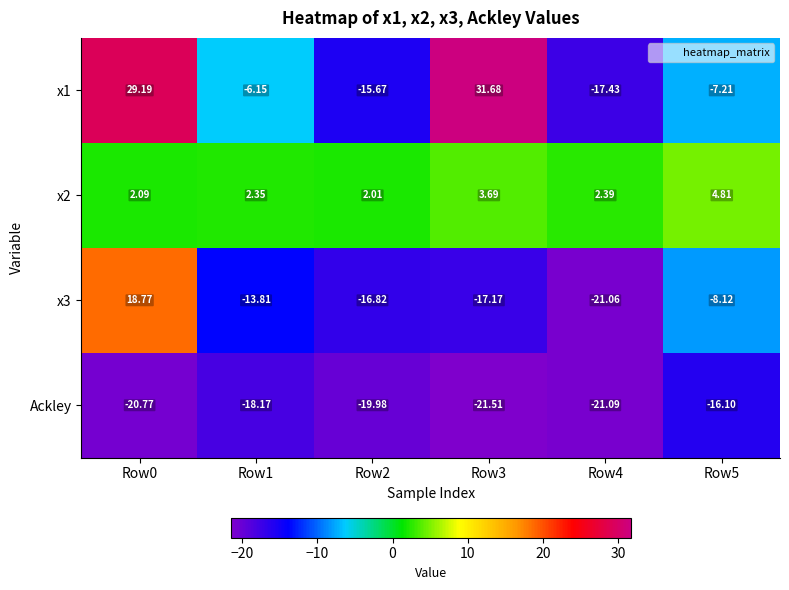

Is the value of x3 at Row0 greater than the value of Ackley at Row4?

Yes